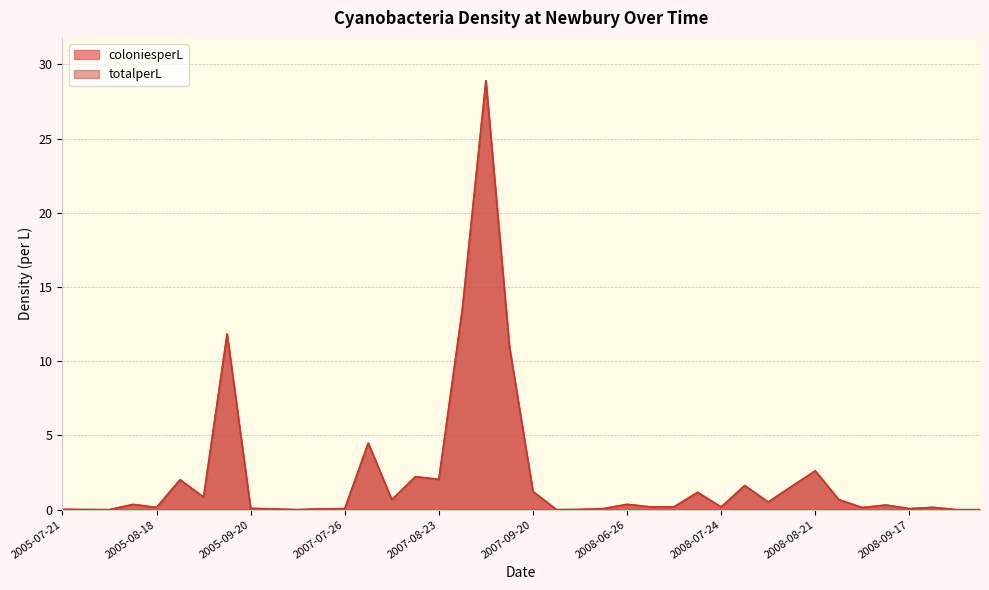

Reading right to left, list all the values displayed in this chart.

coloniesperL: 2009-05-29=0.0	2009-05-15=0.0	2008-09-24=0.2	2008-09-17=0.1	2008-09-10=0.3	2008-09-04=0.1	2008-08-26=0.7	2008-08-21=2.6	2008-08-14=1.5	2008-08-07=0.5	2008-07-31=1.6	2008-07-24=0.2	2008-07-17=1.2	2008-07-10=0.2	2008-07-03=0.2	2008-06-26=0.4	2008-06-19=0.1	2008-06-12=0.0	2008-06-05=0.0	2007-09-20=1.2	2007-09-13=11.0	2007-09-06=28.9	2007-08-30=13.5	2007-08-23=2.0	2007-08-16=2.2	2007-08-09=0.7	2007-08-02=4.5	2007-07-26=0.1	2007-07-19=0.1	2007-07-12=0.0	2007-07-05=0.0	2005-09-20=0.1	2005-09-12=11.8	2005-09-03=0.8	2005-08-25=2.0	2005-08-18=0.1	2005-08-11=0.4	2005-08-04=0.0	2005-07-28=0.0	2005-07-21=0.0
totalperL: 2009-05-29=0.0	2009-05-15=0.0	2008-09-24=0.2	2008-09-17=0.1	2008-09-10=0.3	2008-09-04=0.1	2008-08-26=0.7	2008-08-21=2.6	2008-08-14=1.6	2008-08-07=0.5	2008-07-31=1.6	2008-07-24=0.2	2008-07-17=1.2	2008-07-10=0.2	2008-07-03=0.2	2008-06-26=0.4	2008-06-19=0.1	2008-06-12=0.0	2008-06-05=0.0	2007-09-20=1.2	2007-09-13=11.0	2007-09-06=28.9	2007-08-30=13.5	2007-08-23=2.0	2007-08-16=2.2	2007-08-09=0.7	2007-08-02=4.5	2007-07-26=0.1	2007-07-19=0.1	2007-07-12=0.0	2007-07-05=0.1	2005-09-20=0.1	2005-09-12=11.8	2005-09-03=0.8	2005-08-25=2.0	2005-08-18=0.1	2005-08-11=0.4	2005-08-04=0.0	2005-07-28=0.0	2005-07-21=0.0